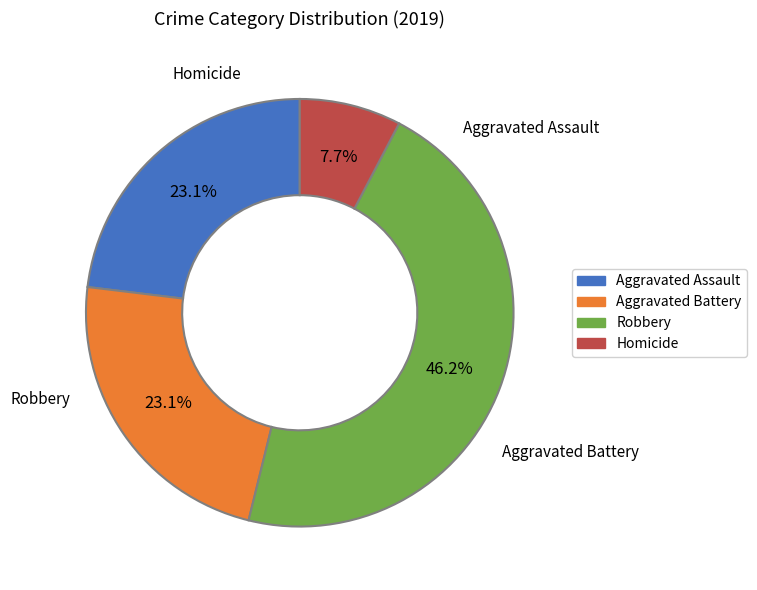

Count the number of slices in the pie.

4